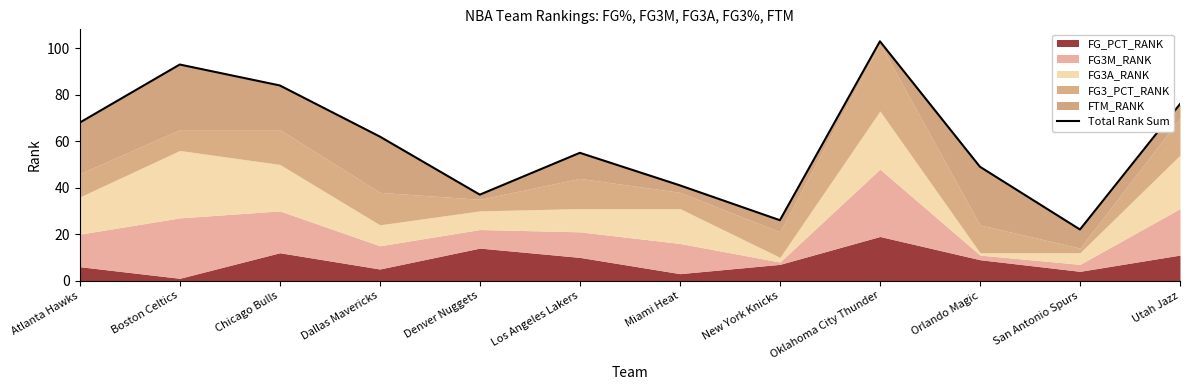

Reading left to right, extract all data points from this chart.

Atlanta Hawks=68	Boston Celtics=93	Chicago Bulls=84	Dallas Mavericks=62	Denver Nuggets=37	Los Angeles Lakers=55	Miami Heat=41	New York Knicks=26	Oklahoma City Thunder=103	Orlando Magic=49	San Antonio Spurs=22	Utah Jazz=76